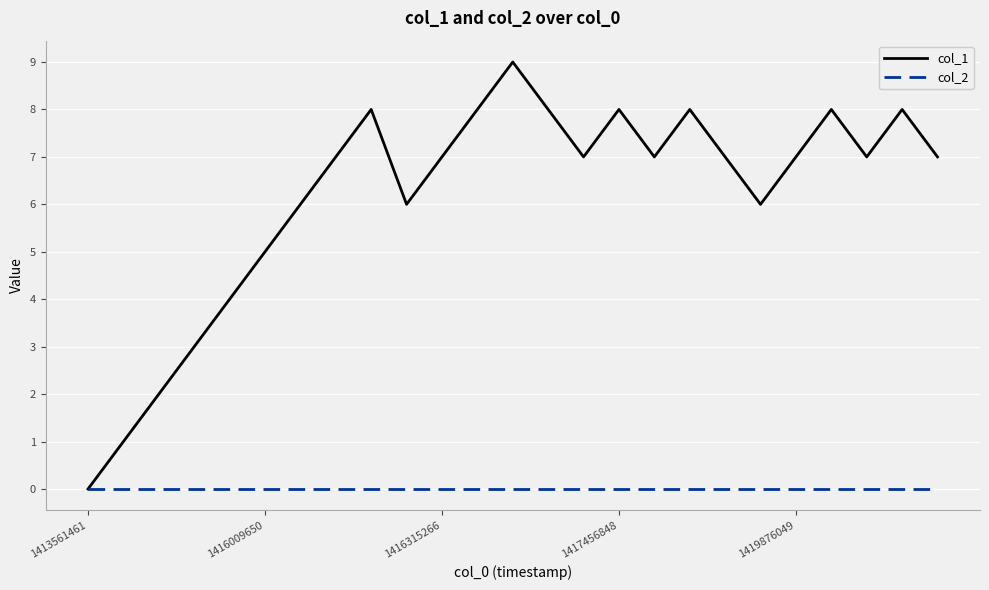

Which series has the largest range (max minus min)?

col_1